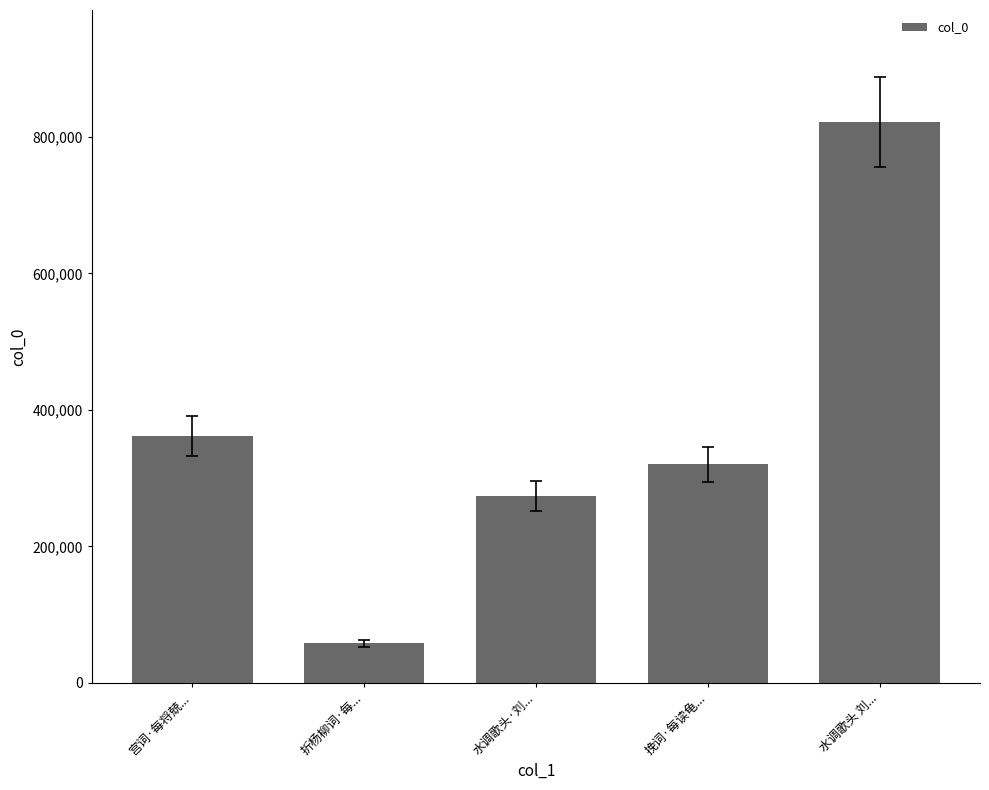

Rank the categories by value from highest to lowest.

水调歌头 刘..., 宫词·每将兢..., 挽词·每读龟..., 水调歌头·刘..., 折杨柳词·每...